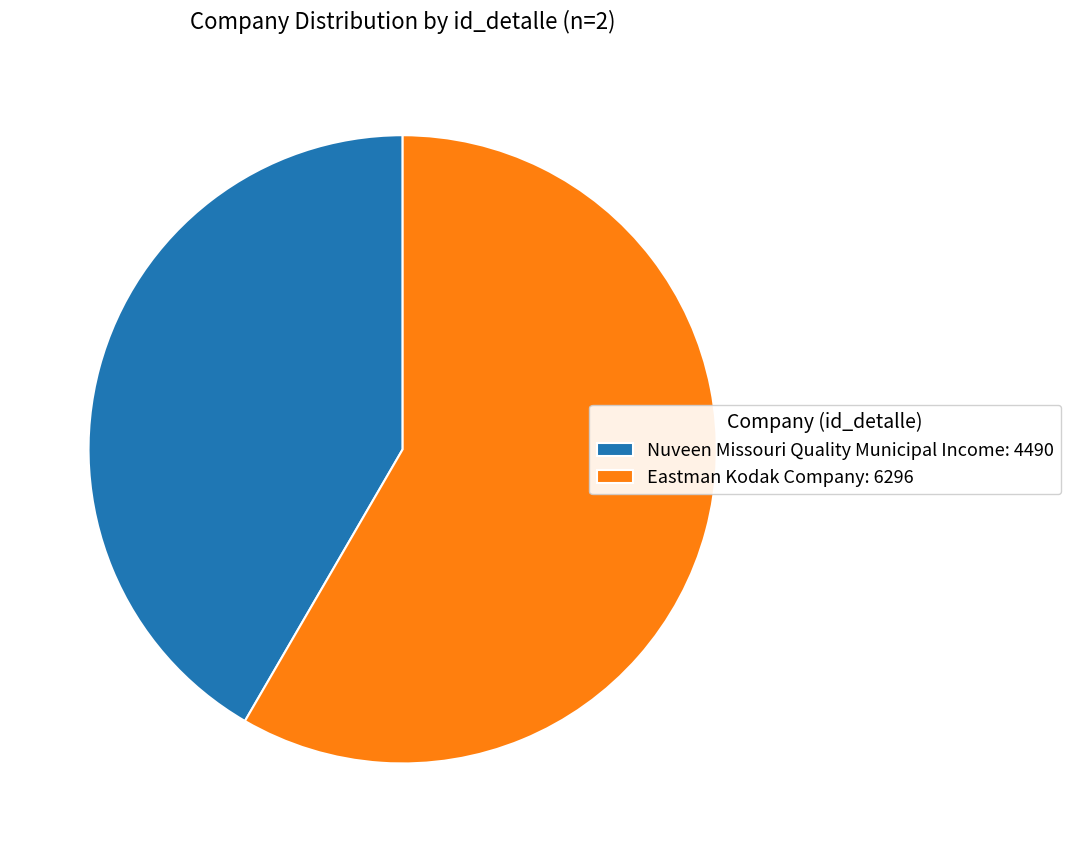

Does Eastman Kodak Company: 6296 represent more than half of the total?

Yes